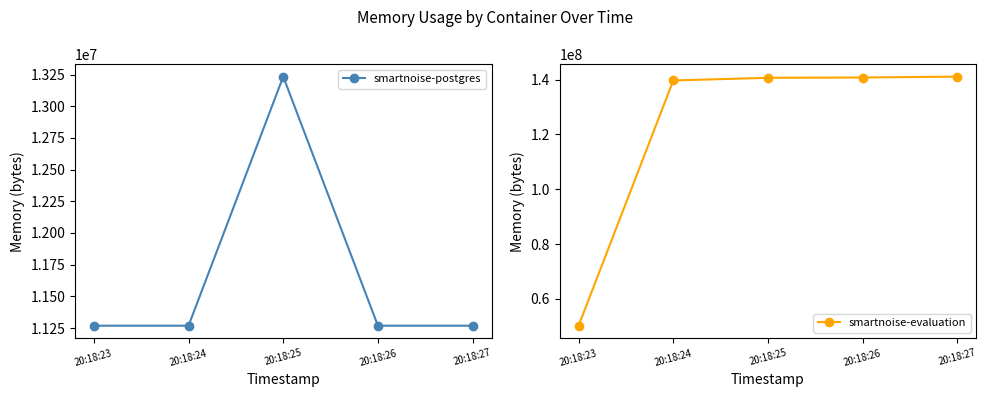

Which label corresponds to the largest value in the chart?

20:18:27